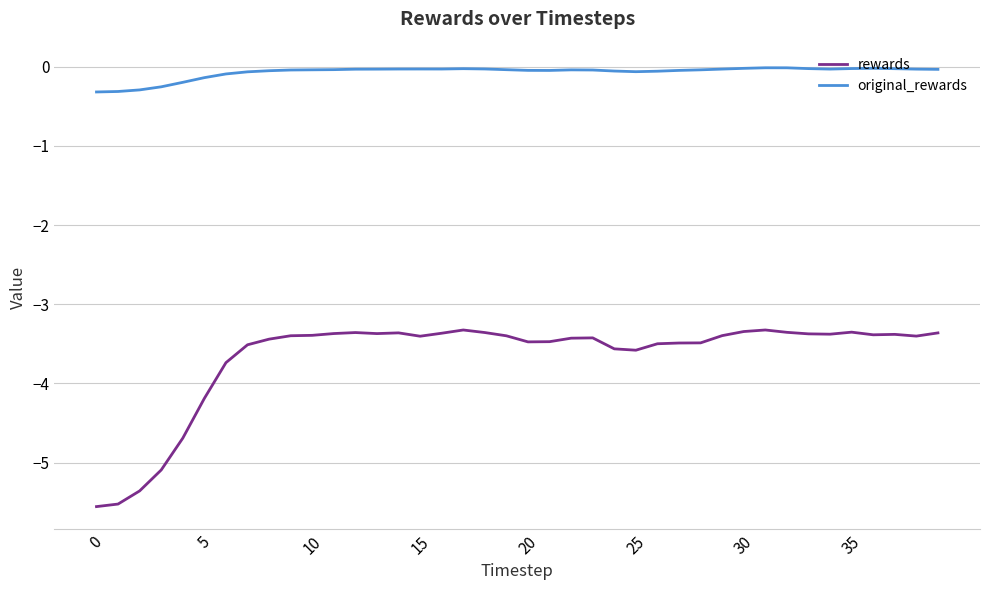

What are all the series names shown in the legend?

rewards, original_rewards